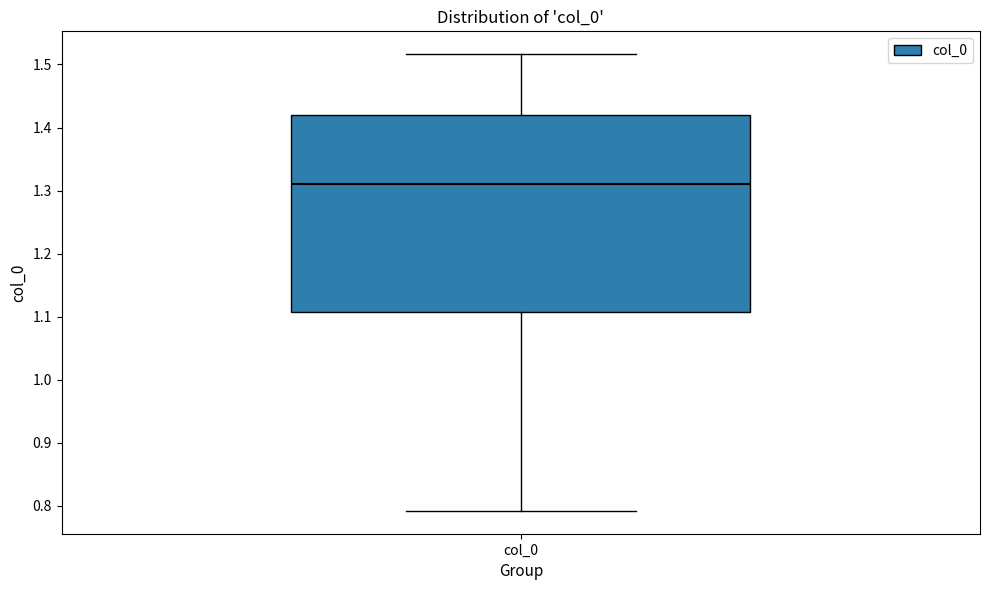

Where does the median line of the box for col_0 sit on the y-axis? The values are not printed on the chart, so give them approximately, as read against the axis.

1.31